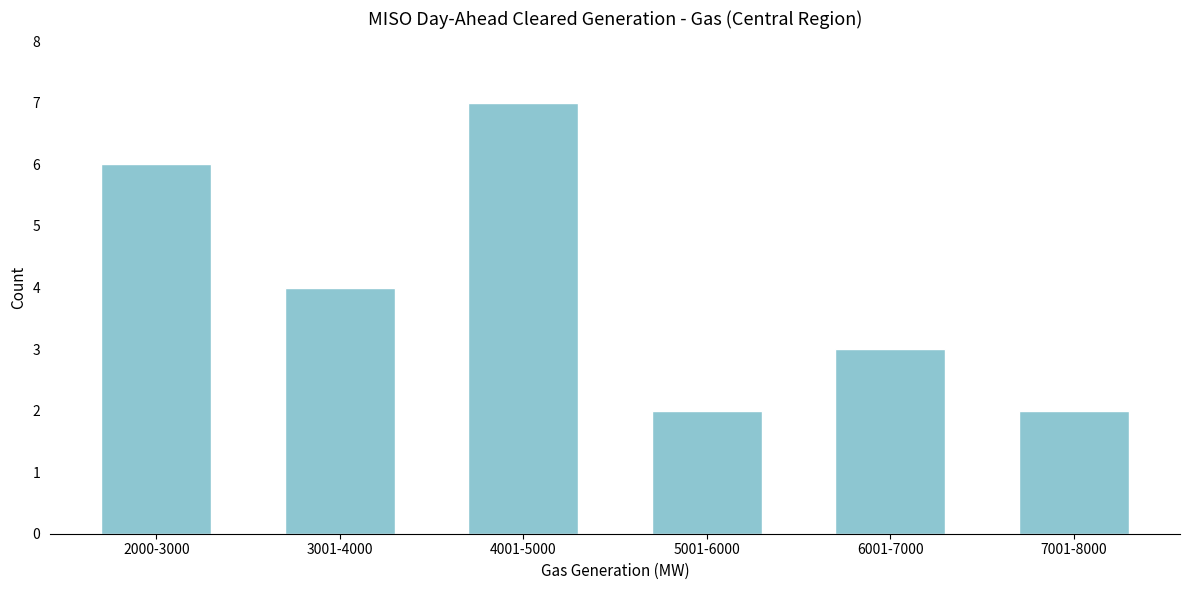

Reading left to right, list all the values displayed in this chart.

2000-3000=6	3001-4000=4	4001-5000=7	5001-6000=2	6001-7000=3	7001-8000=2